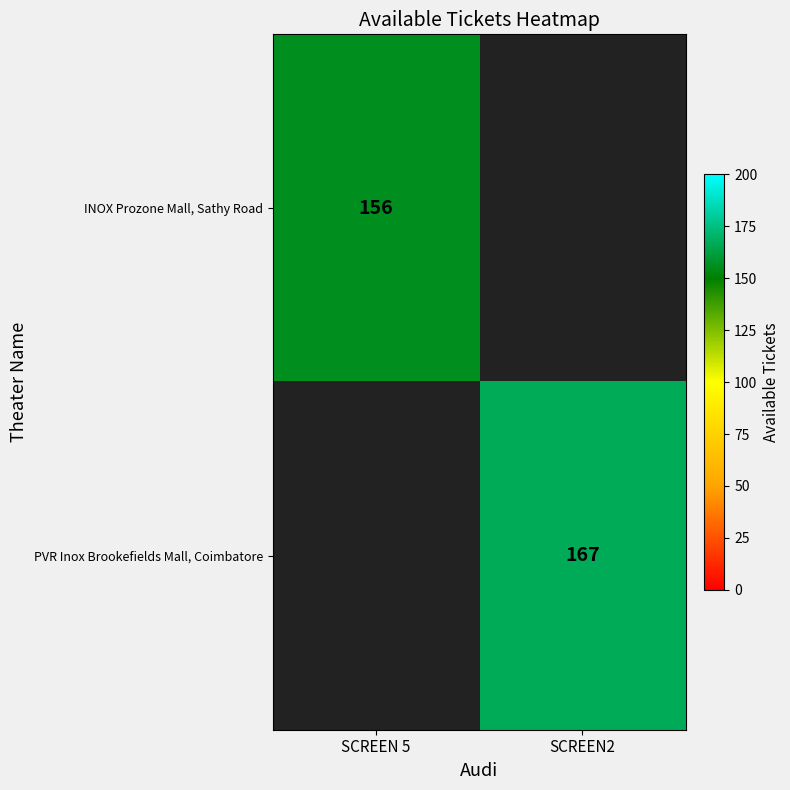

Is it true that PVR Inox Brookefields Mall, Coimbatore equals 292 at SCREEN2?

False